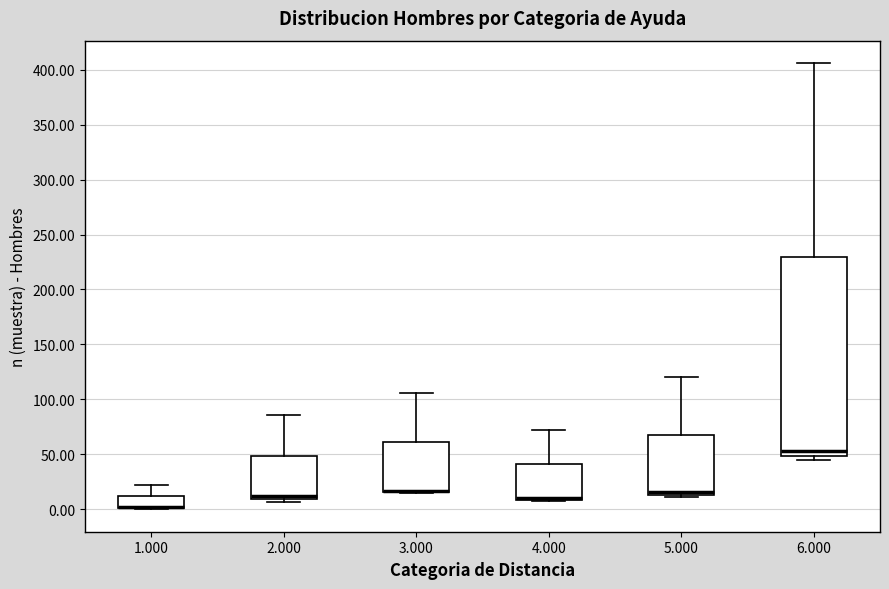

Which box is the tallest, from its lower edge to its upper edge?

6.000